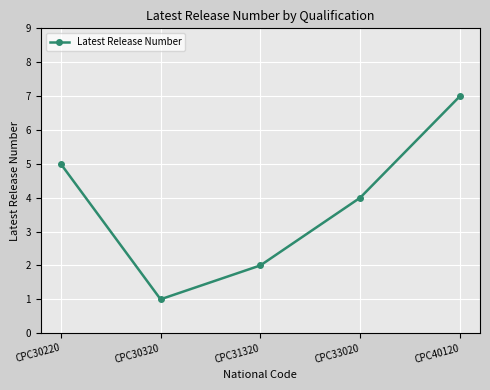

Reading left to right, what are all the values shown in this chart?

5	1	2	4	7